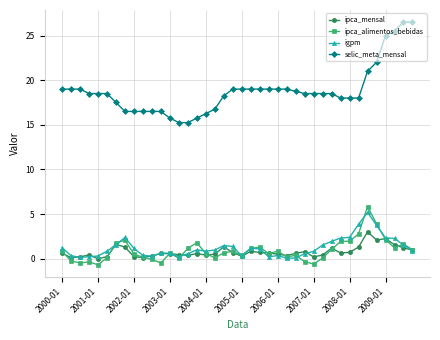

True or false: selic_meta_mensal and ipca_mensal intersect in this chart.

False